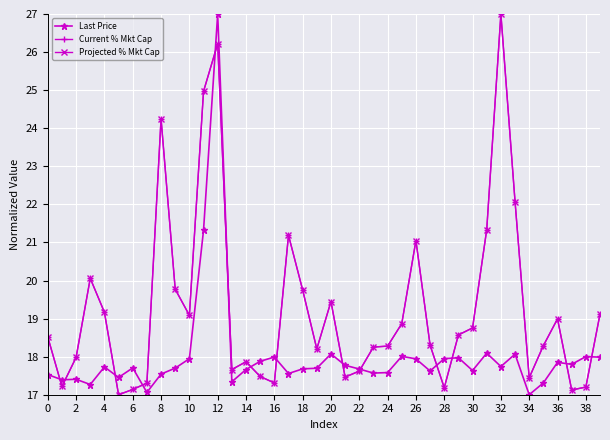

What is the greatest value displayed?

27.0